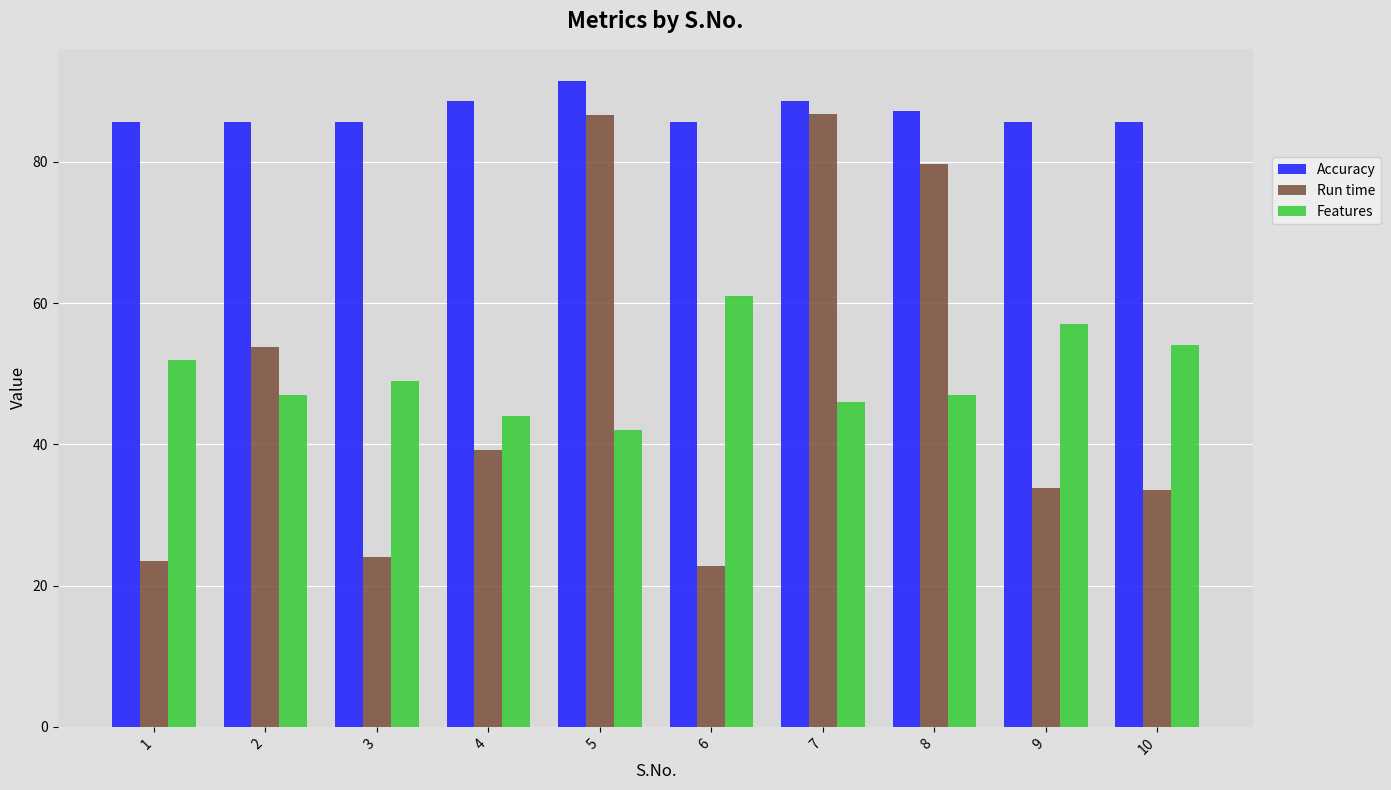

Which series has the widest spread of values?

Run time